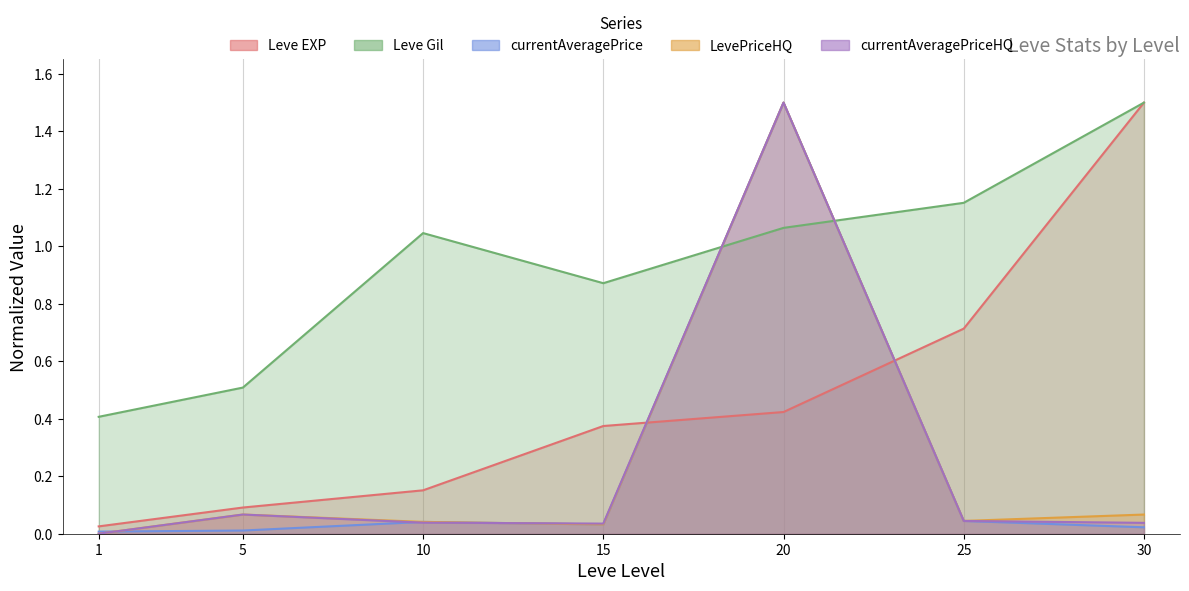

Does the chart display data point markers on the line(s)?

No